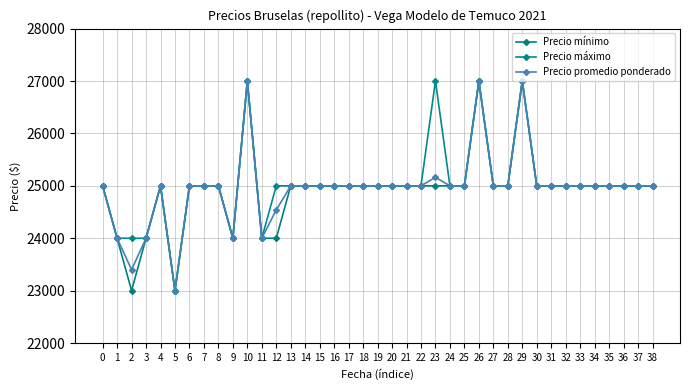

True or false: Precio máximo has a value of 43912 at 0.

False